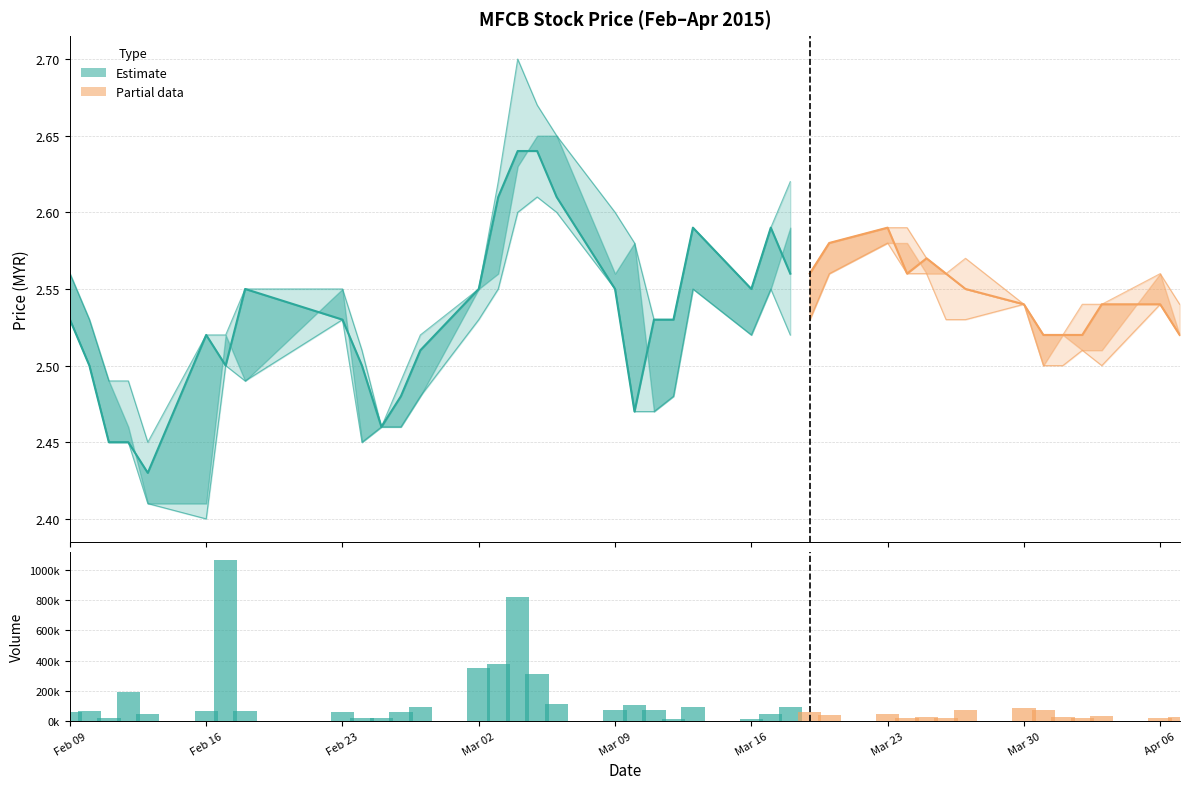

The value of open at 2015-02-10 is 2.5. True or false?

True